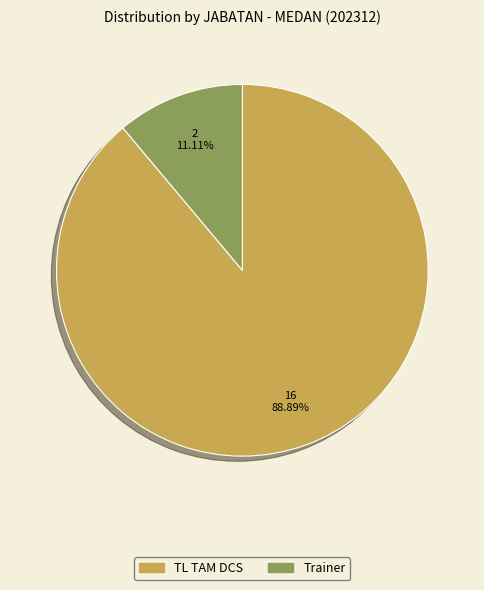

What is the smallest slice in the pie chart?

Trainer